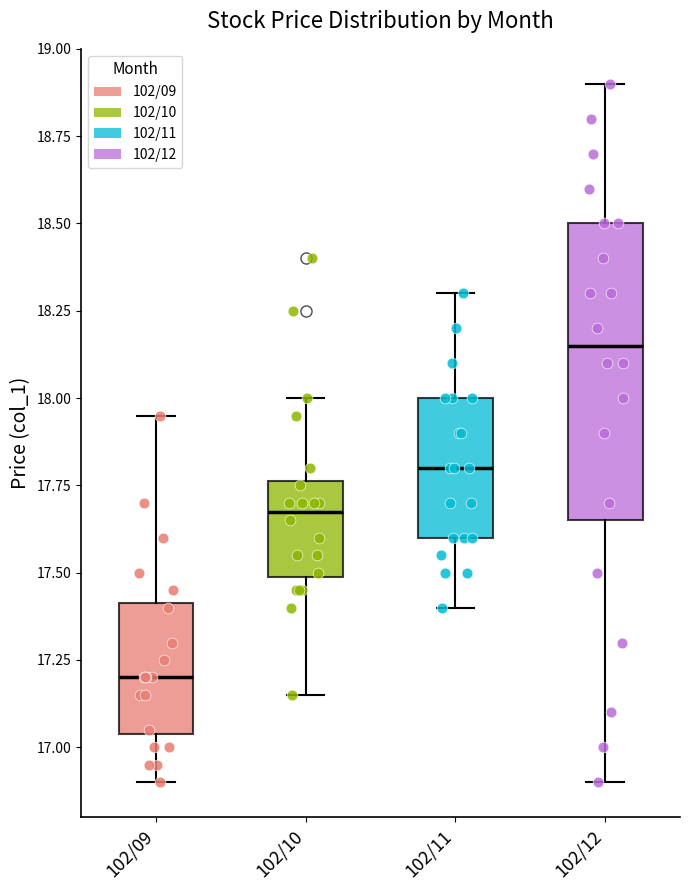

Which box's median line is the lowest?

102/09